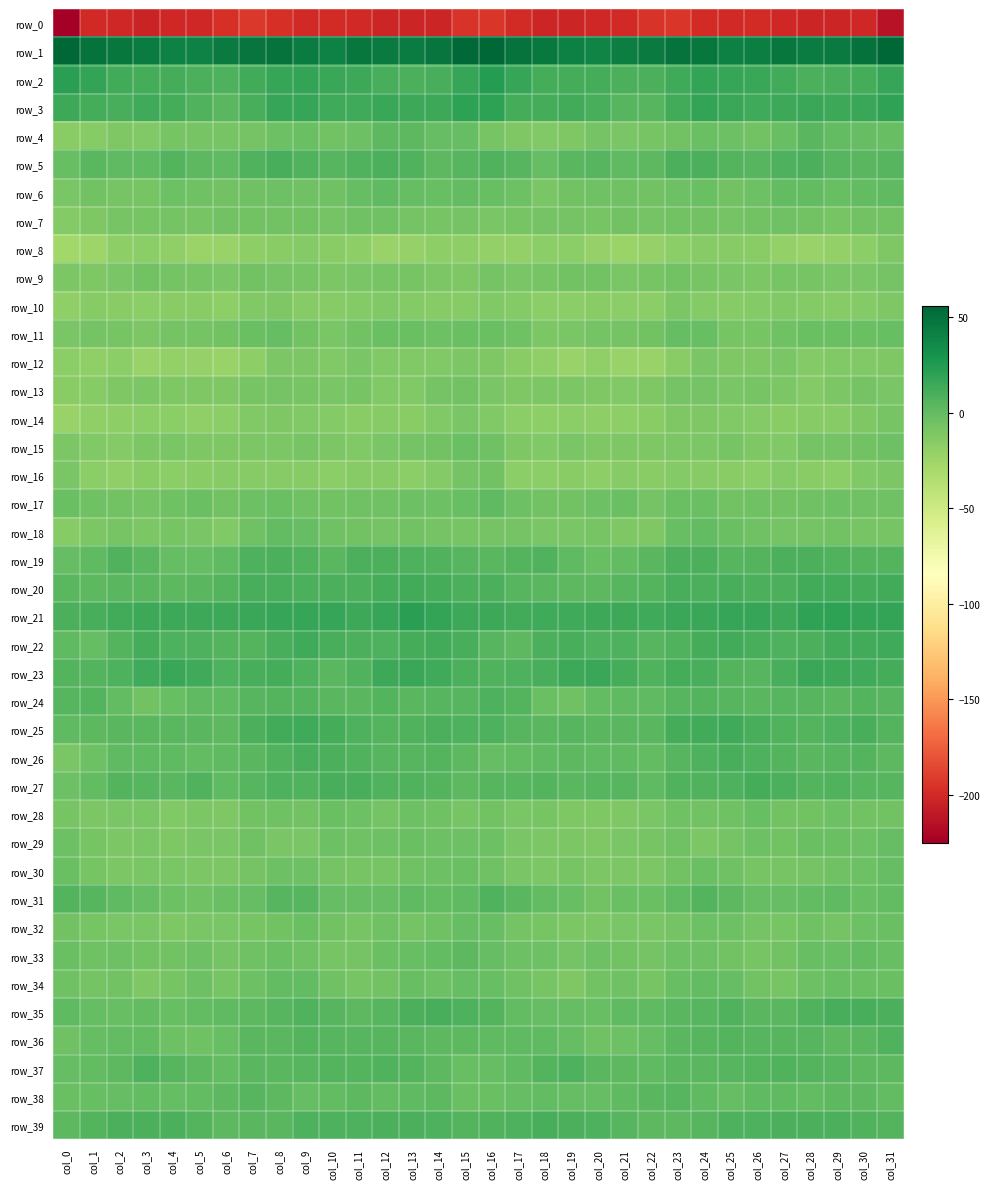

Rank the series at col_21 from highest to lowest value.

row_1, row_21, row_23, row_2, row_22, row_3, row_20, row_27, row_39, row_25, row_37, row_5, row_24, row_35, row_38, row_26, row_19, row_31, row_17, row_36, row_34, row_6, row_33, row_7, row_11, row_4, row_32, row_29, row_9, row_30, row_15, row_28, row_18, row_13, row_16, row_10, row_14, row_12, row_8, row_0